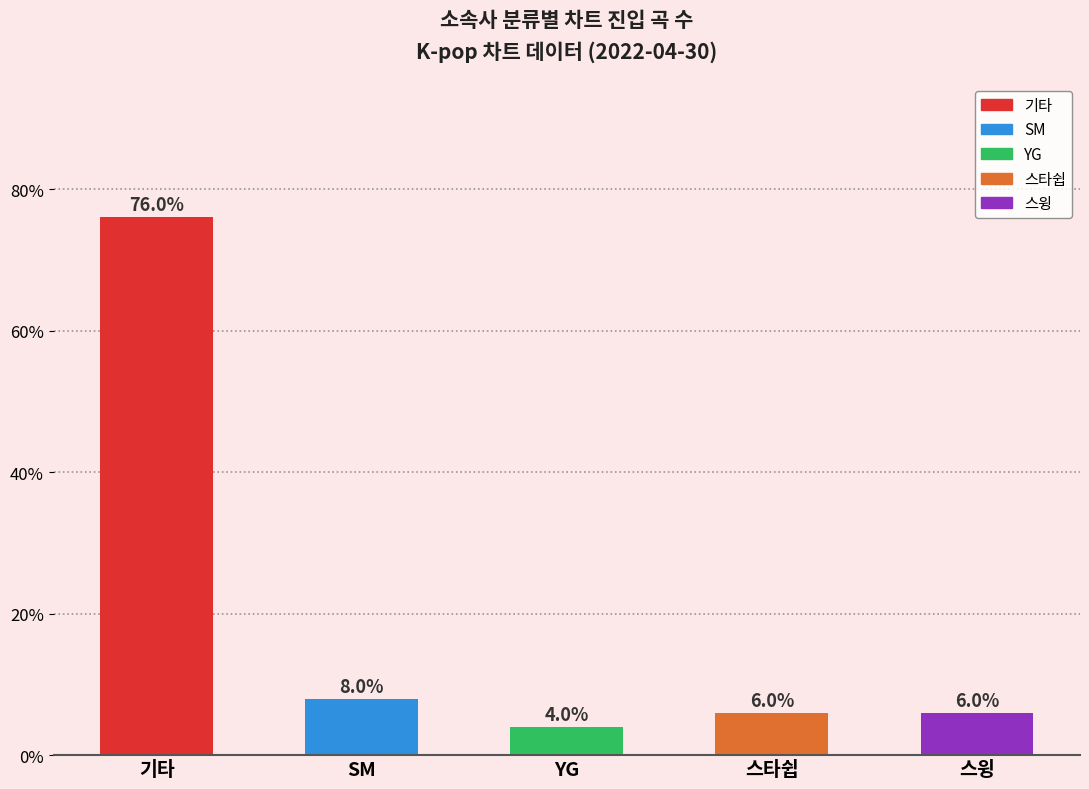

True or false: the data shows 76 at 기타.

True